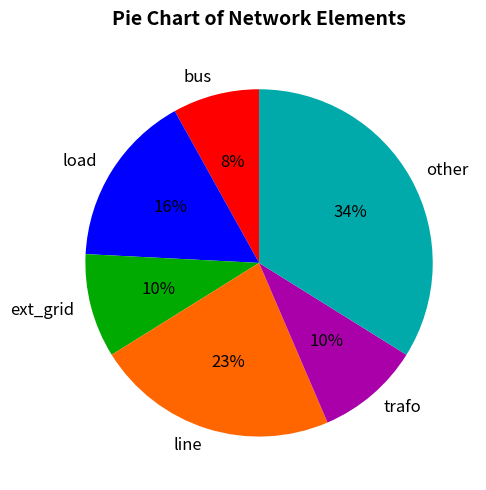

Which slice is the smallest?

bus